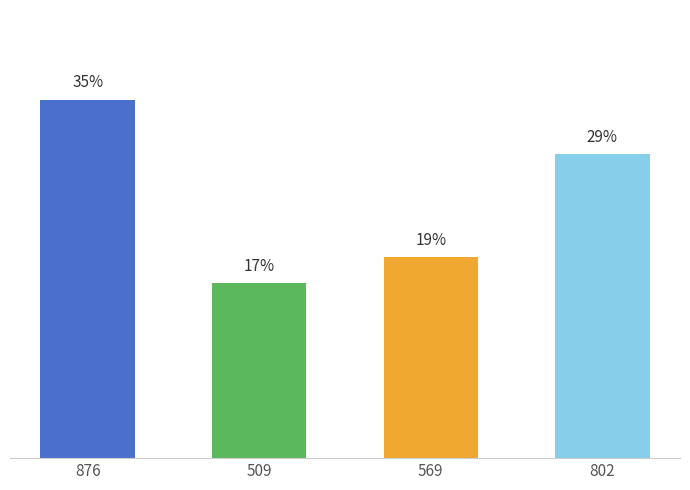

Approximately how many times larger is the value at 876 compared to 569?

1.8